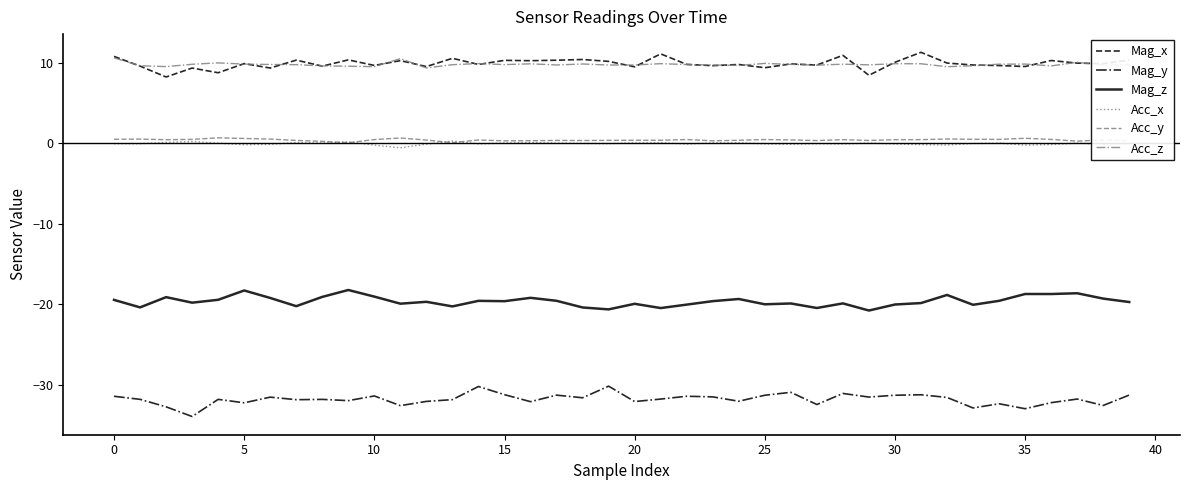

What is the maximum value shown in the chart?

11.3